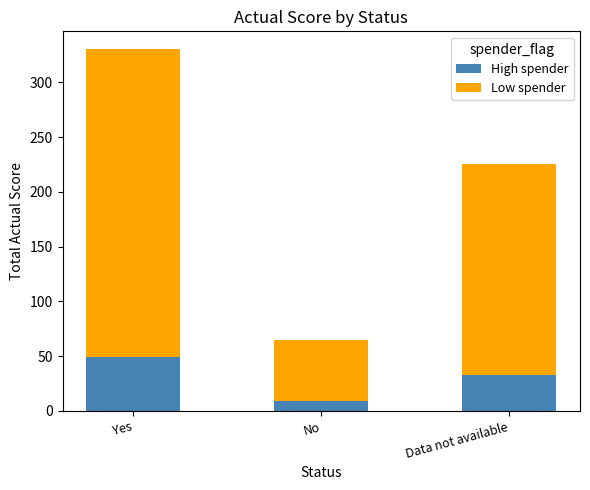

What is the total value across all series at No?

65